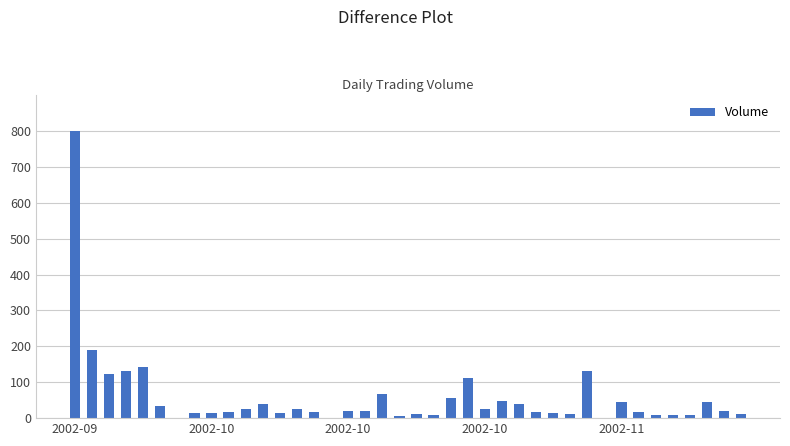

What is the maximum value shown in the chart?

800.0